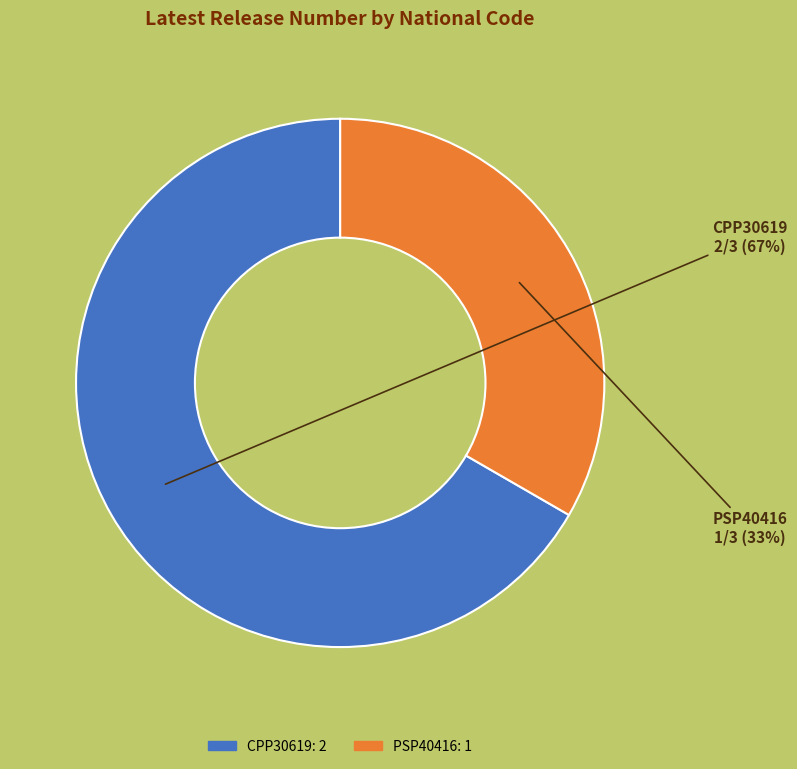

Is it true that PSP40416 is 33% of the pie?

True